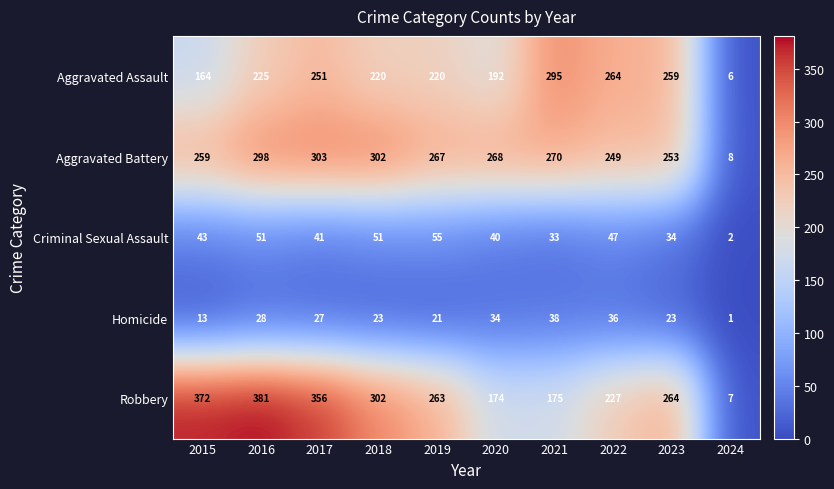

What is the difference between the maximum and second lowest values in the Aggravated Battery series?

54